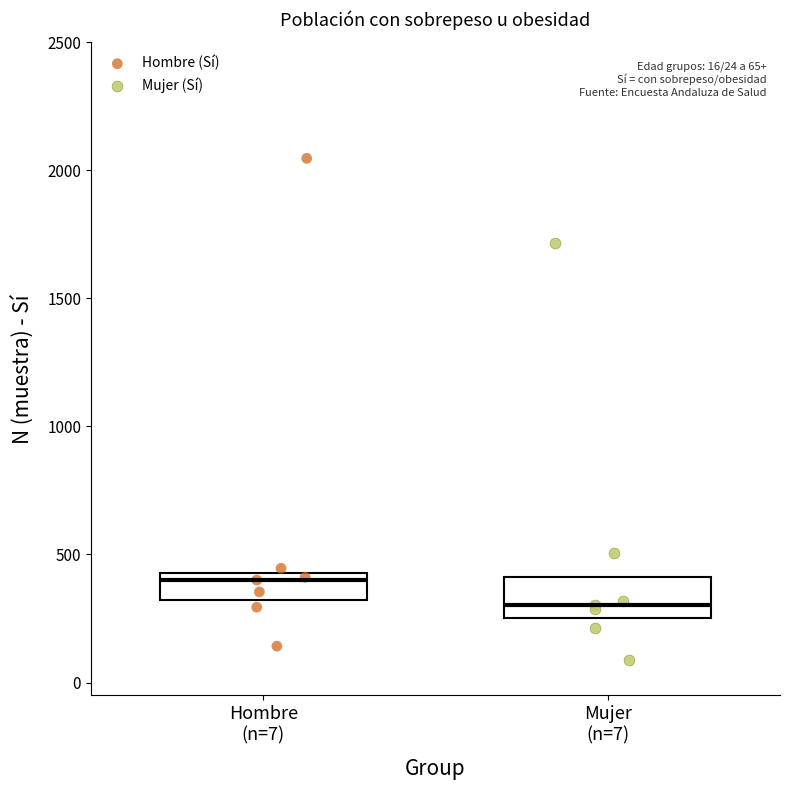

Which series contains the highest Y value?

Hombre (Sí)